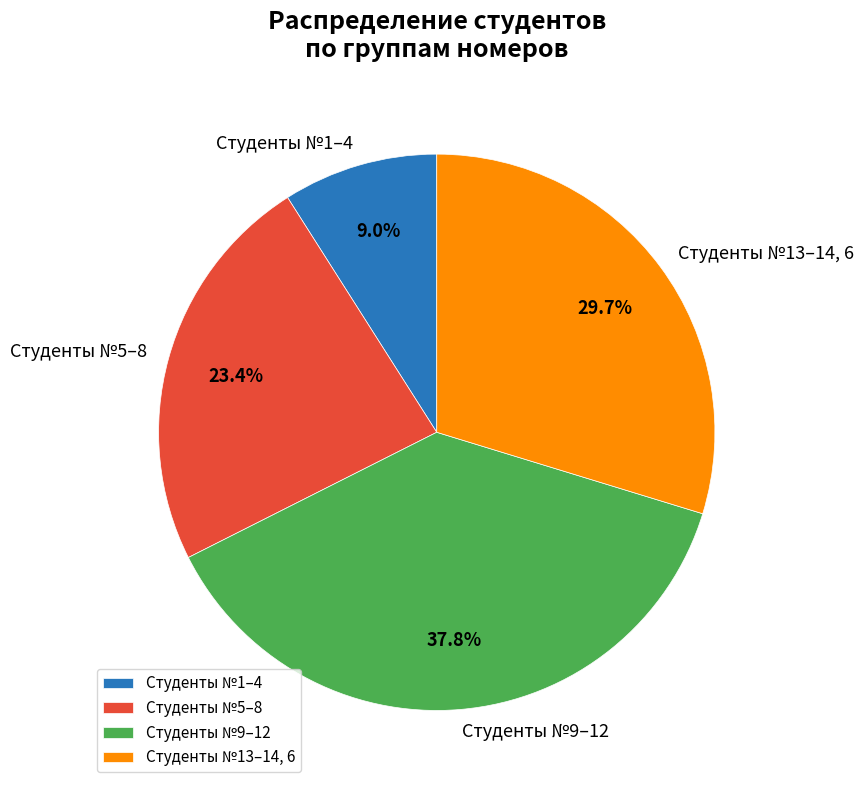

To the nearest percent, what is the difference between the largest and smallest slice percentages?

29%